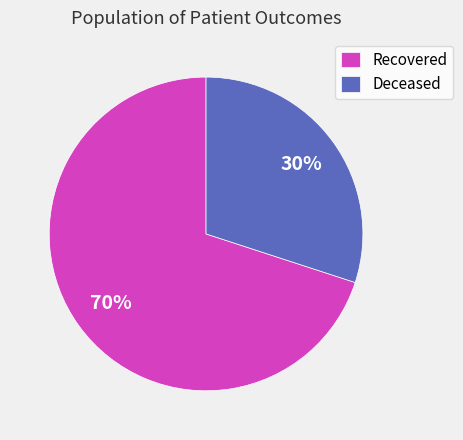

Count the number of slices in the pie.

2